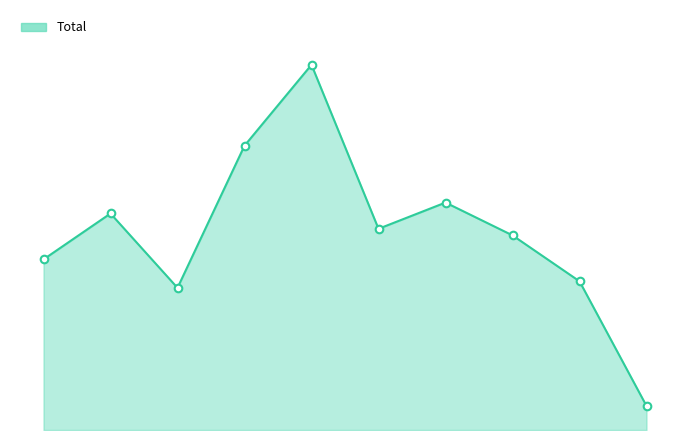

Which series reaches the minimum Y coordinate?

Total line